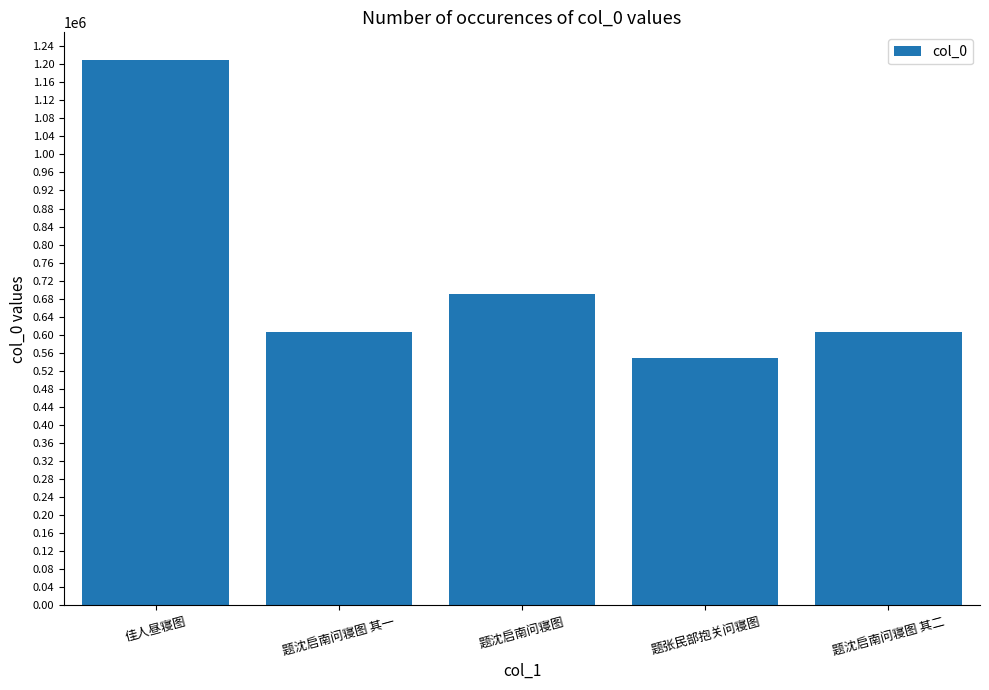

True or false: the data shows 548626 at 题张民部抱关问寝图.

True